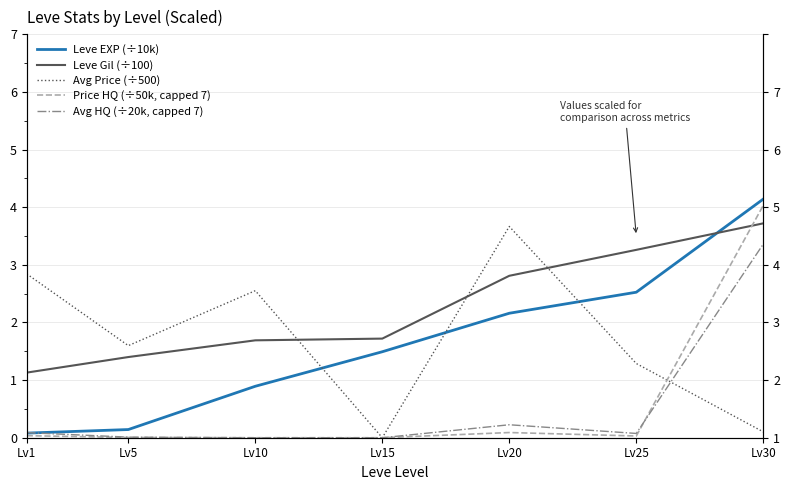

What is the sum of all Leve Gil (÷100) values?

15.7